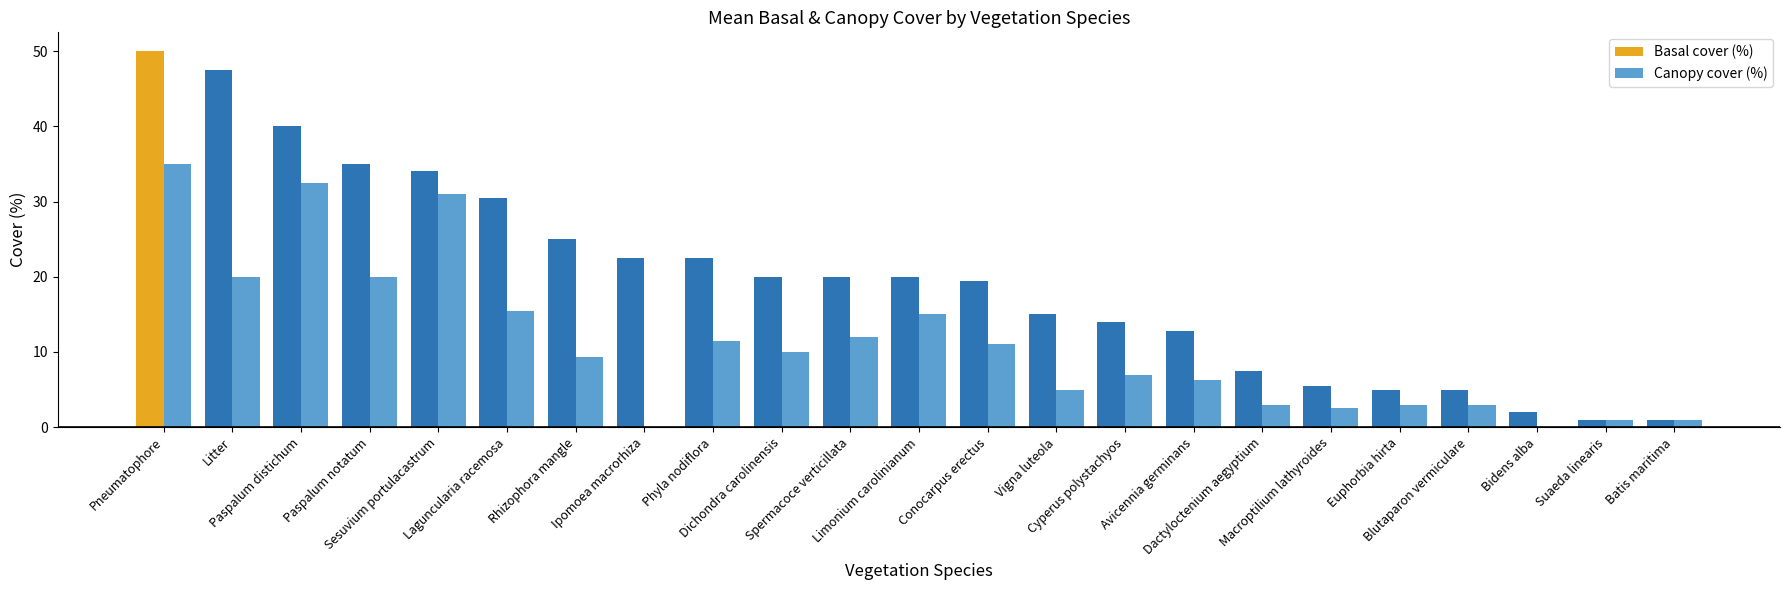

The value of Canopy cover (%) at Blutaparon vermiculare is 3.0. True or false?

True